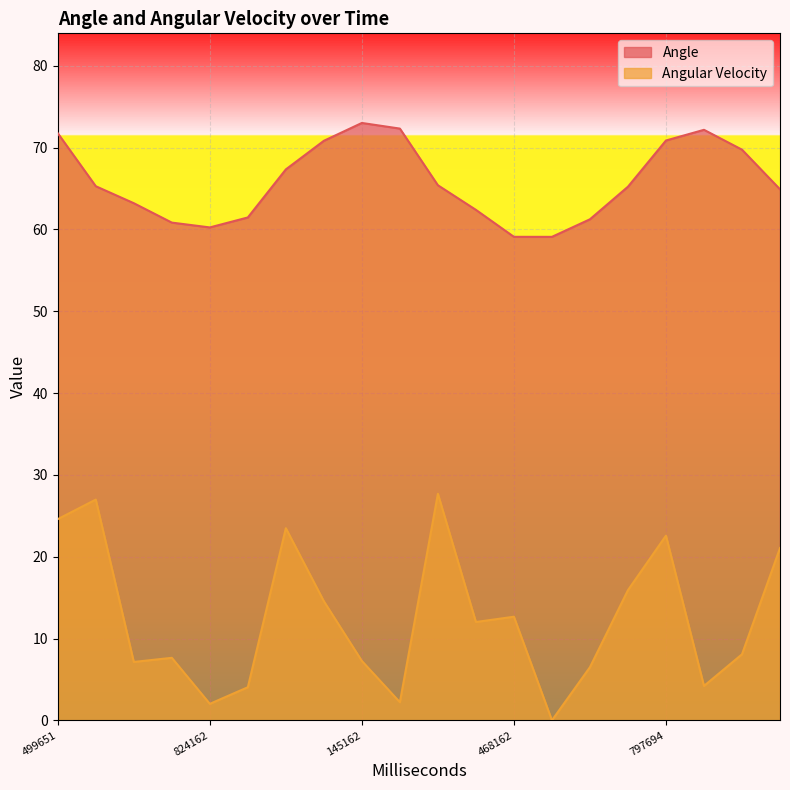

What is the total value across all series at 44714?

86.0